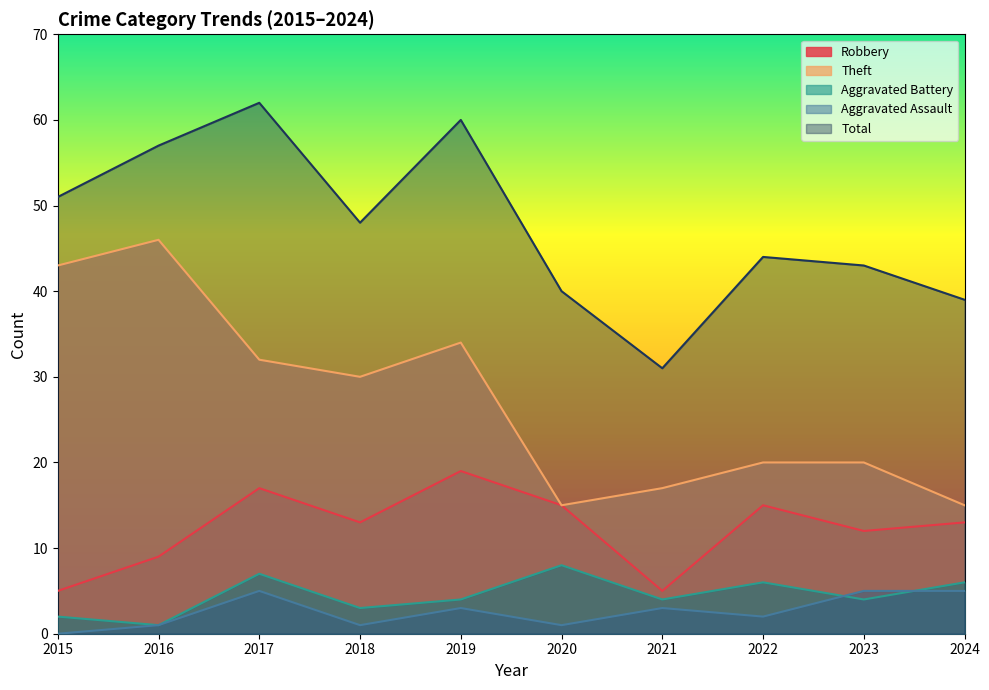

What is the difference between the maximum and minimum values in the Total series?

31